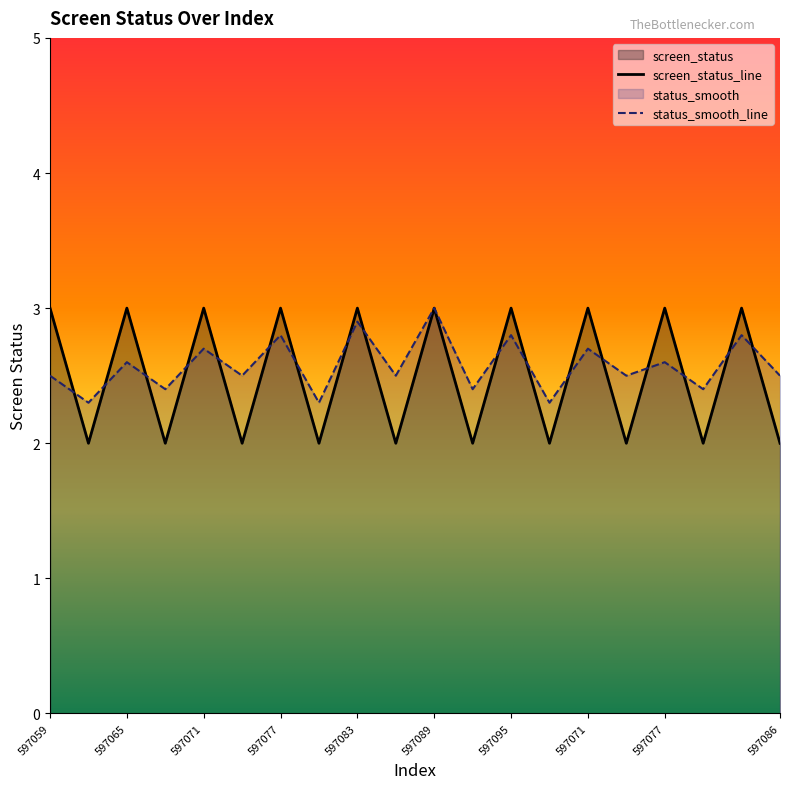

Does the chart have visible grid lines?

No